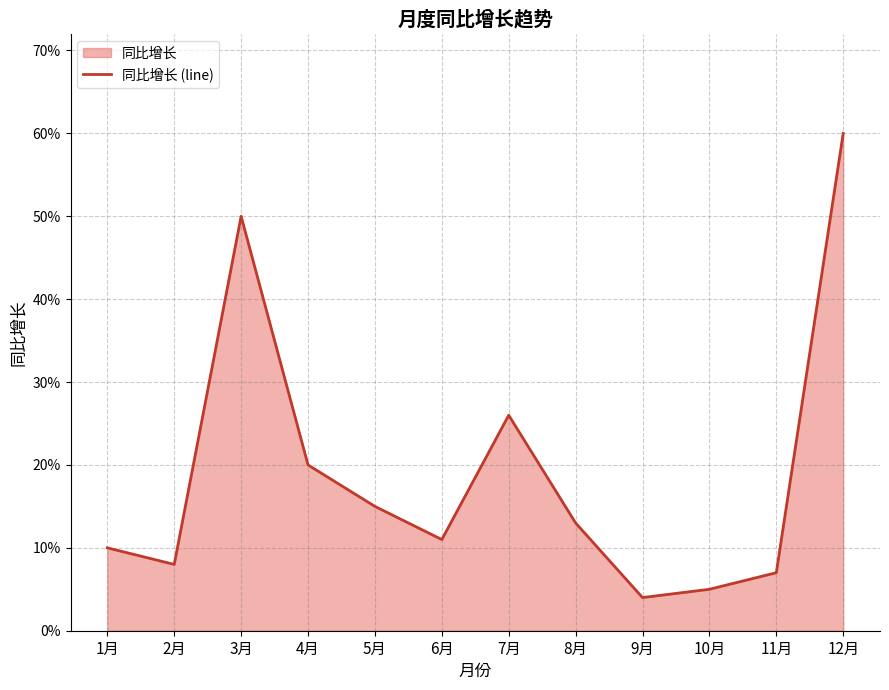

What is the label of the 3rd point from the left?

3月